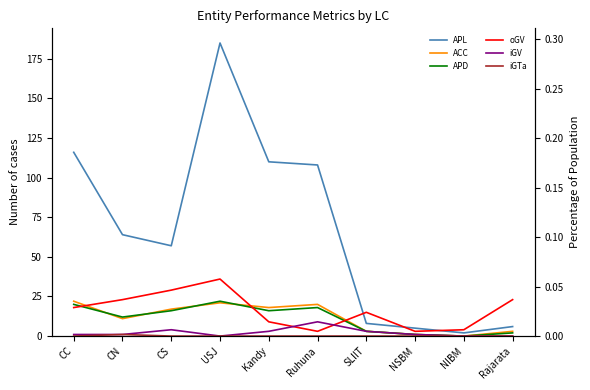

At CS, list the series in order from smallest to largest.

iGTa, iGV, APD, ACC, oGV, APL